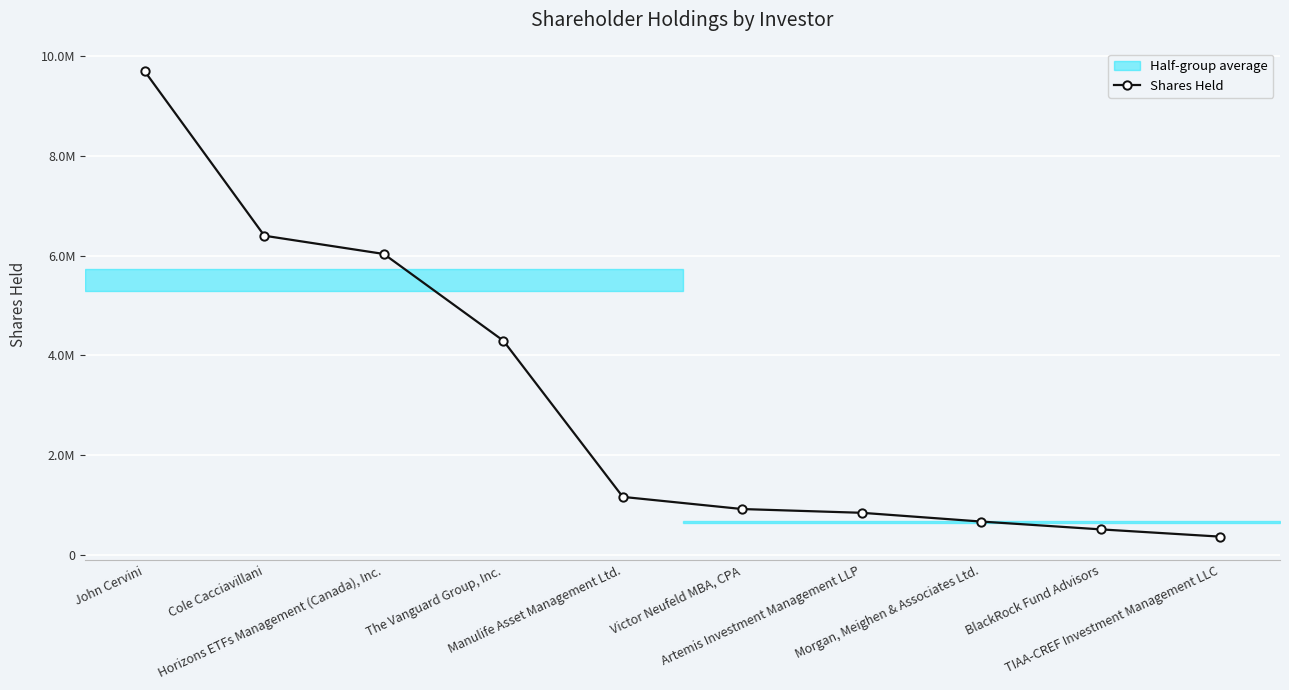

What is the average value?

3091558